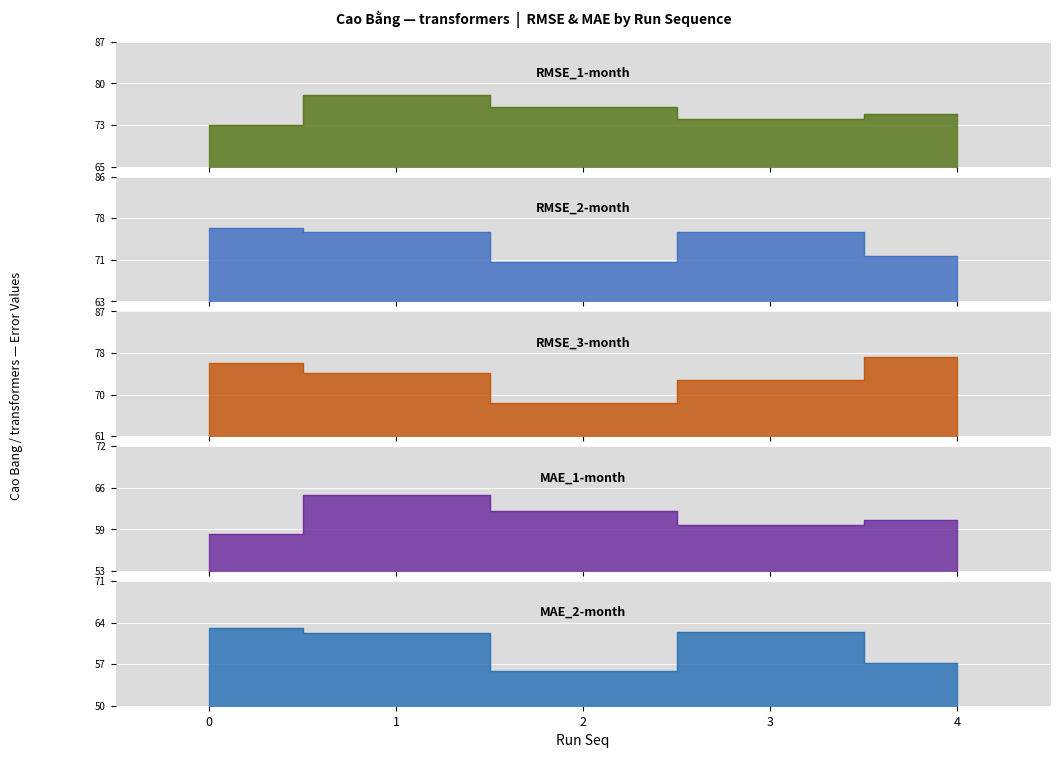

True or false: MAE_1-month has a value of 62.3 at 2.

True